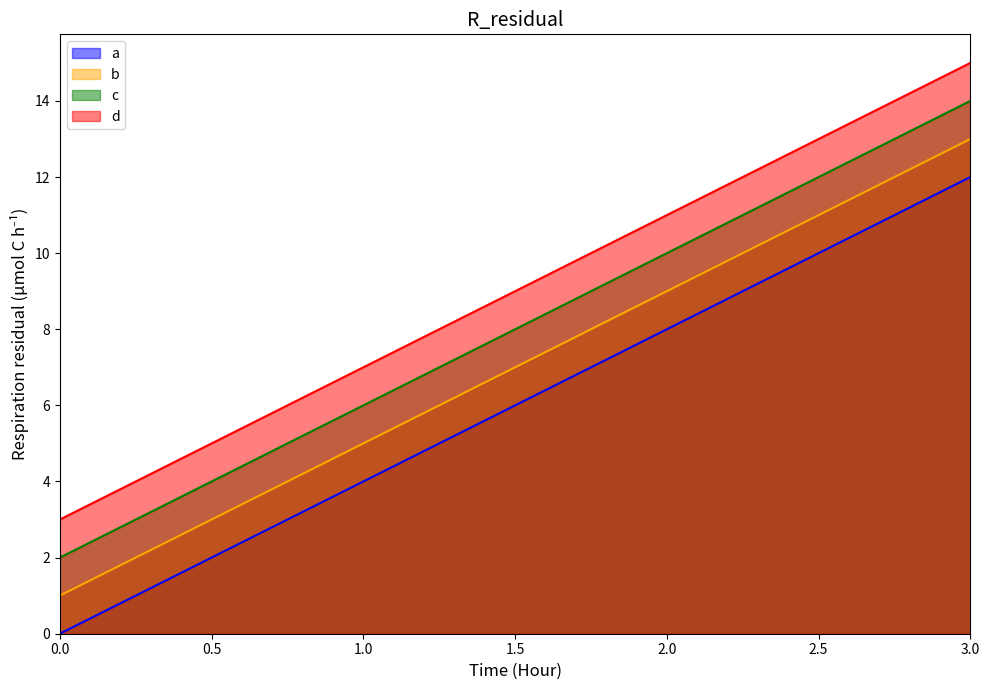

What is the difference between the a values at 1.0 and 3.0?

8